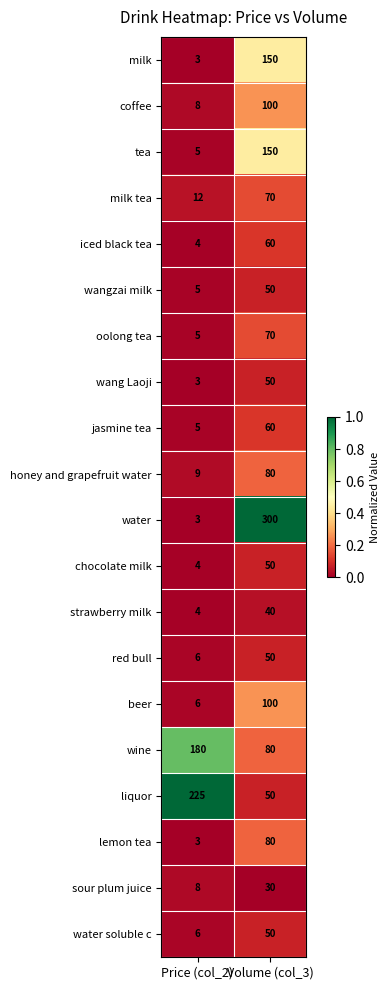

List the labels in order of wine value, largest first.

Price (col_2), Volume (col_3)